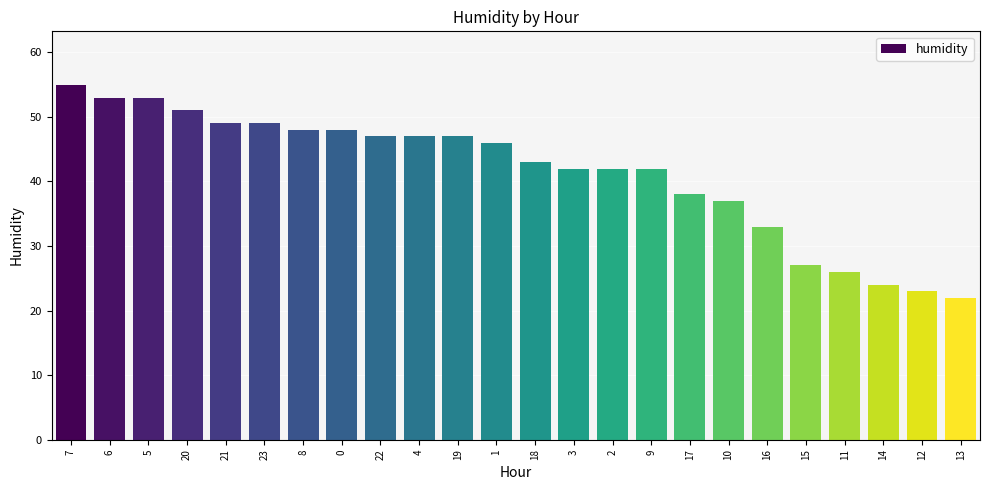

What position from the right is 14?

3